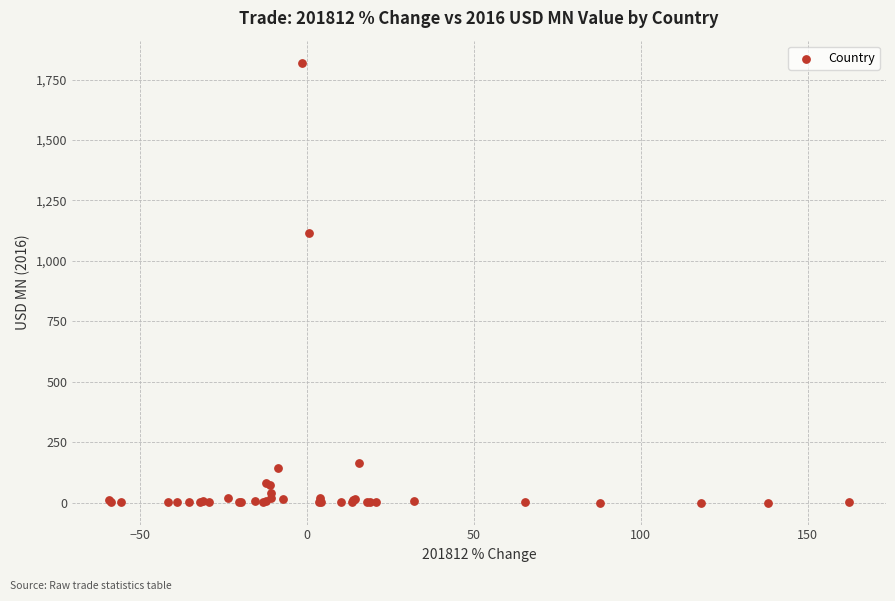

What Y value in the scatter plot is closest to 909?

1115.9